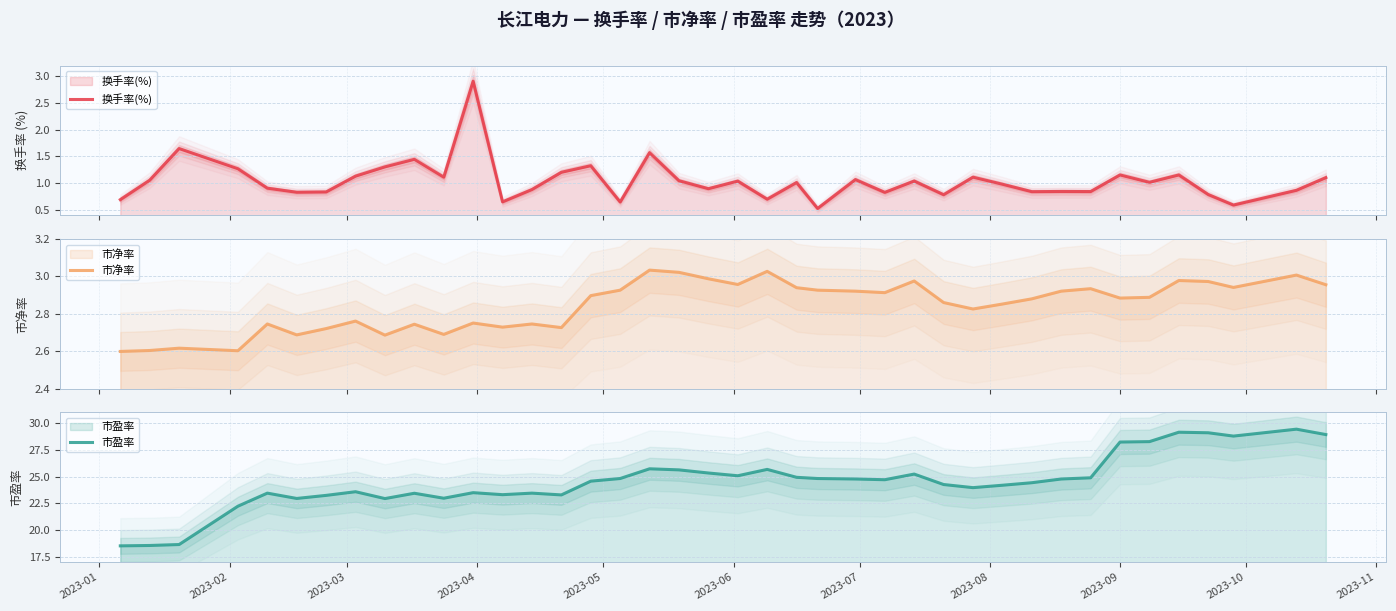

How many categories are shown in the chart?

40